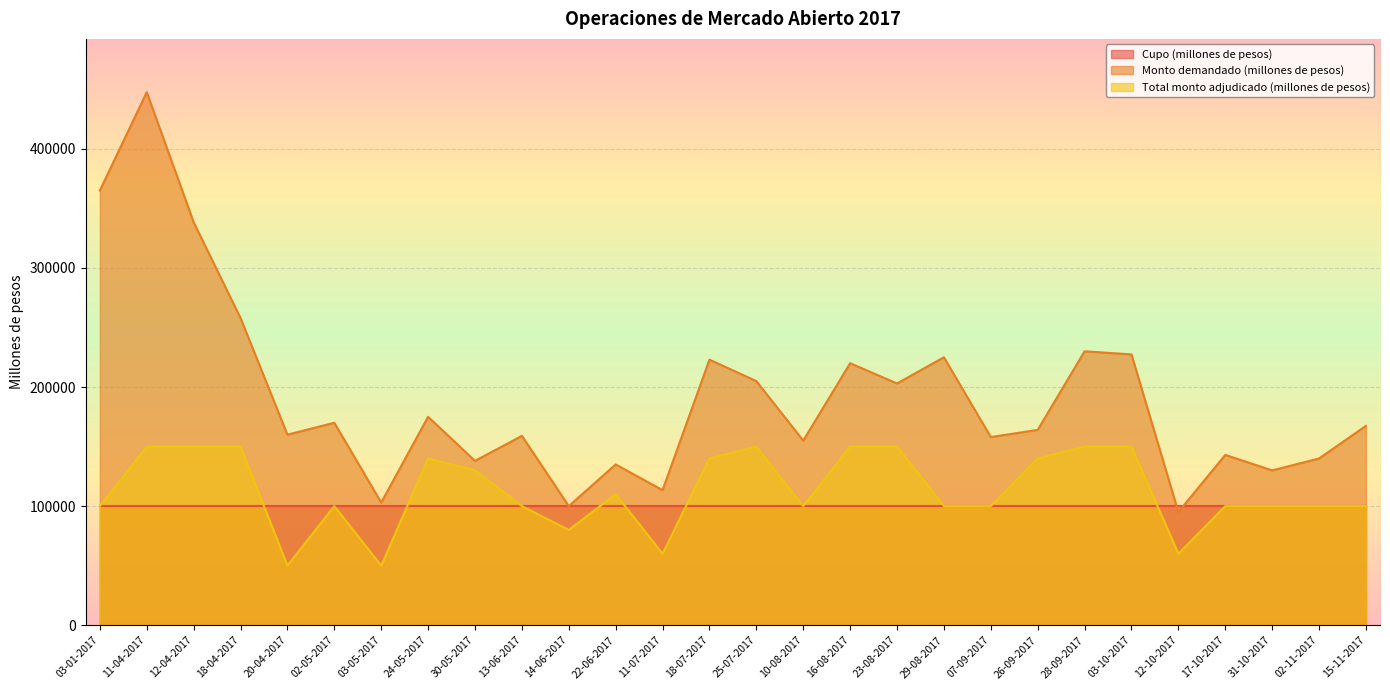

What is the difference between the second highest and minimum values in the Total monto adjudicado (millones de pesos) series?

100000